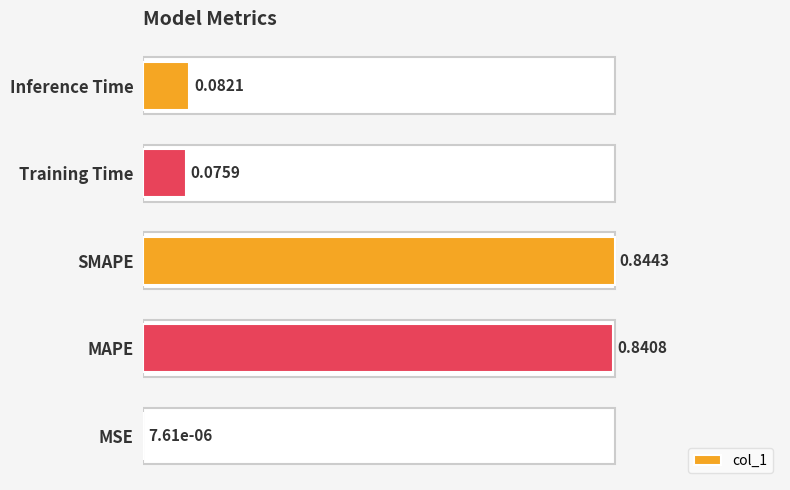

At which category does the chart reach its peak across all series?

SMAPE